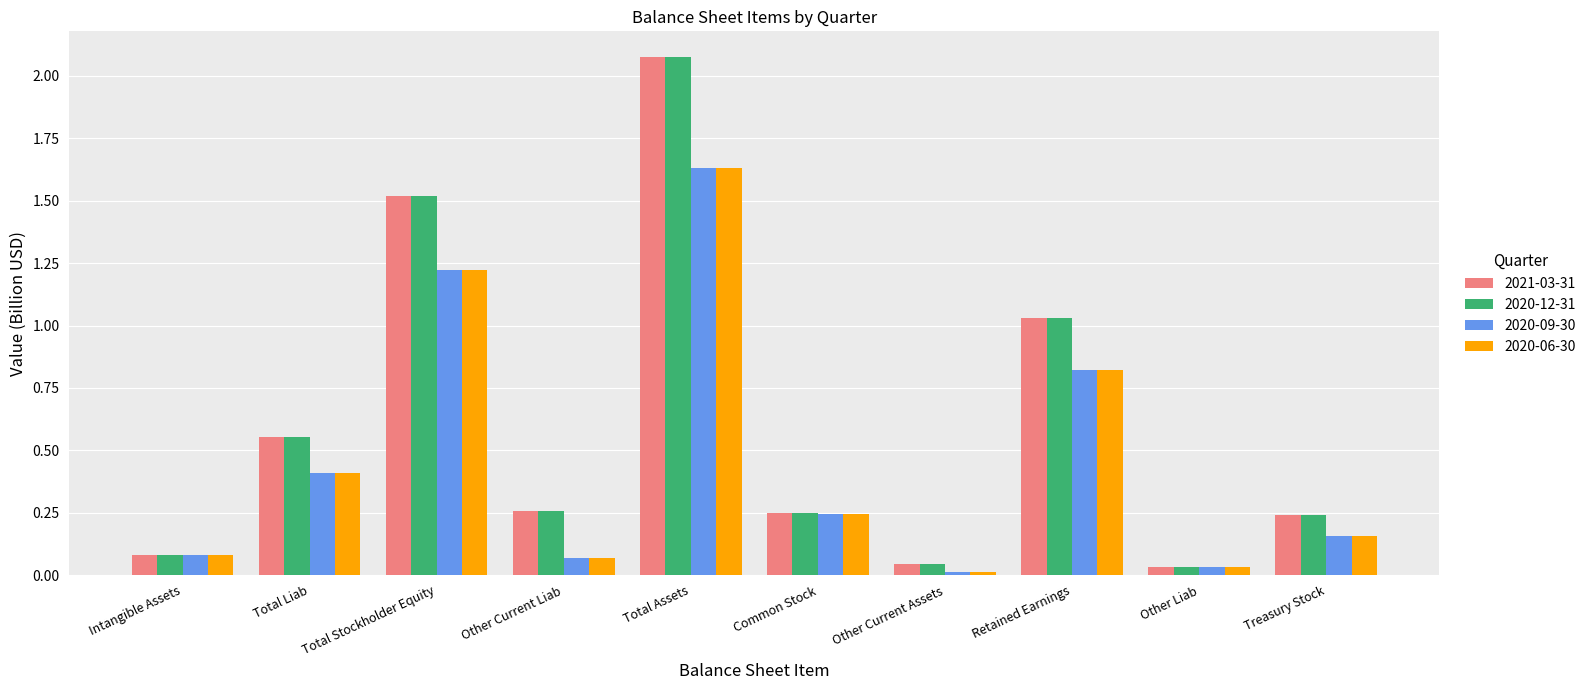

The value of 2020-12-31 at Other Current Liab is 0.1. True or false?

False